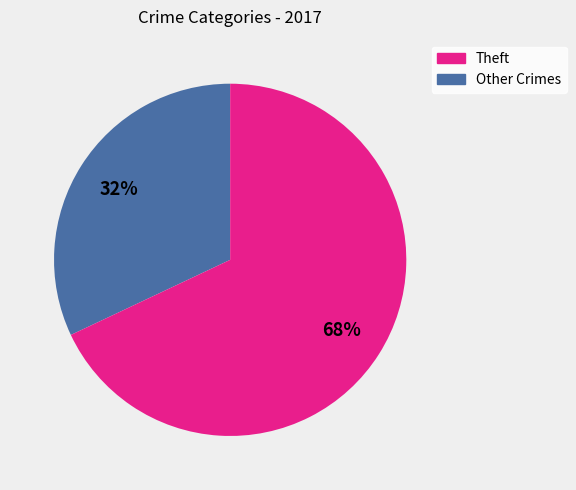

To the nearest percent, what is the difference between the largest and smallest slice percentages?

36%